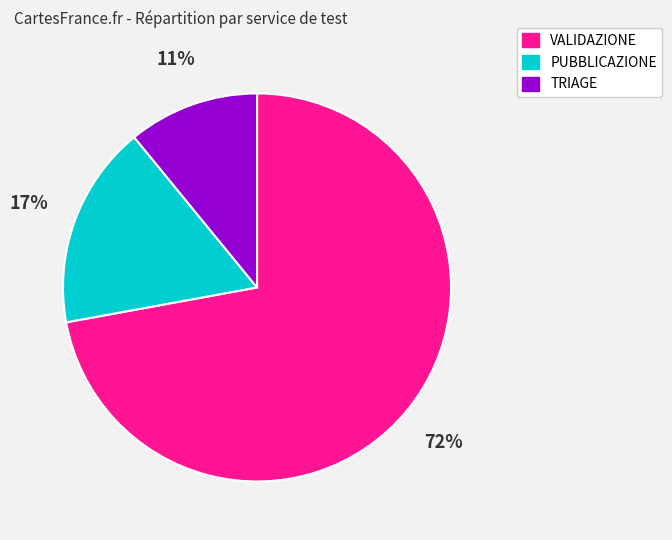

Which category has the smallest portion of the pie?

TRIAGE